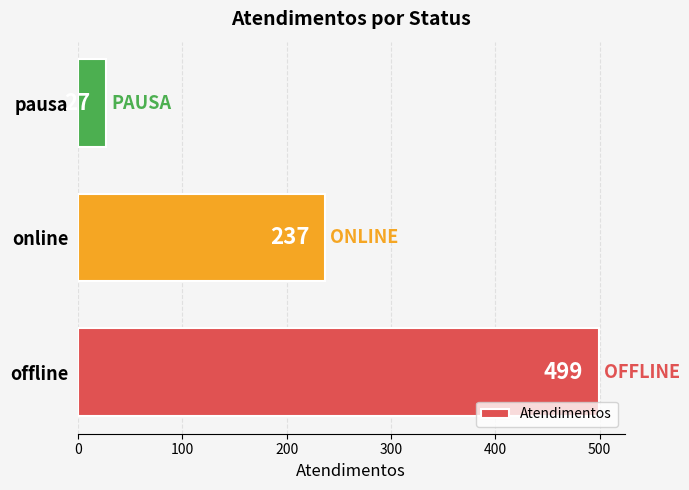

Rank the categories by value from lowest to highest.

pausa, online, offline